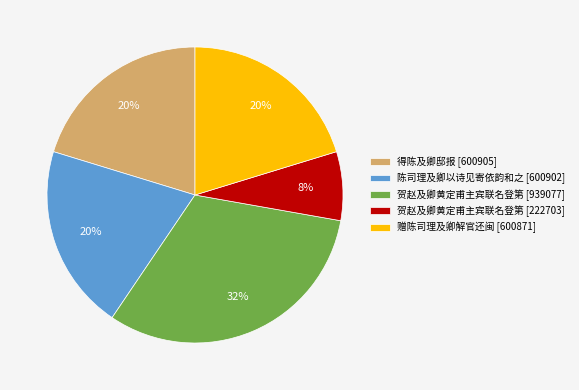

What is the smallest slice in the pie chart?

贺赵及卿黄定甫主宾联名登第 [222703]